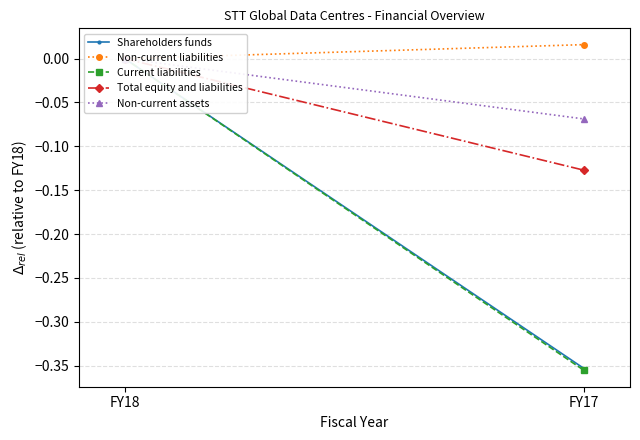

What are all the series names shown in the legend?

Shareholders funds, Non-current liabilities, Current liabilities, Total equity and liabilities, Non-current assets